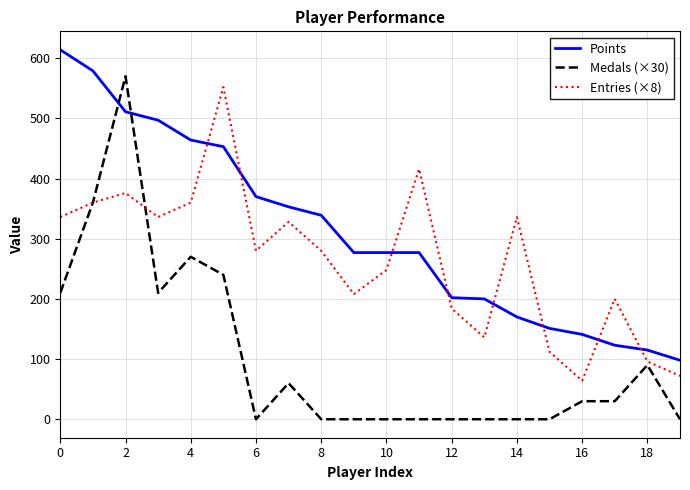

Which series has the largest range (max minus min)?

Medals (×30)